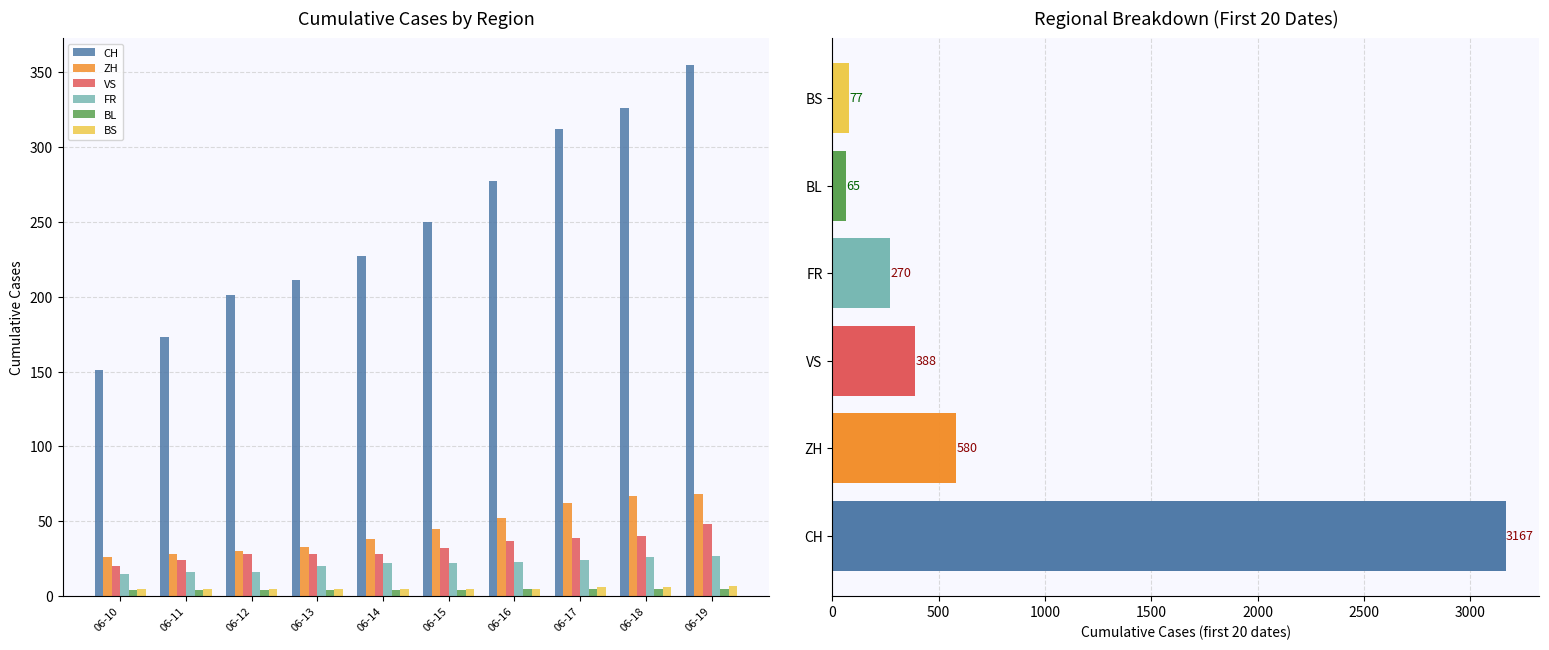

Is the value of CH at 06-13 greater than the value of FR at 06-17?

Yes